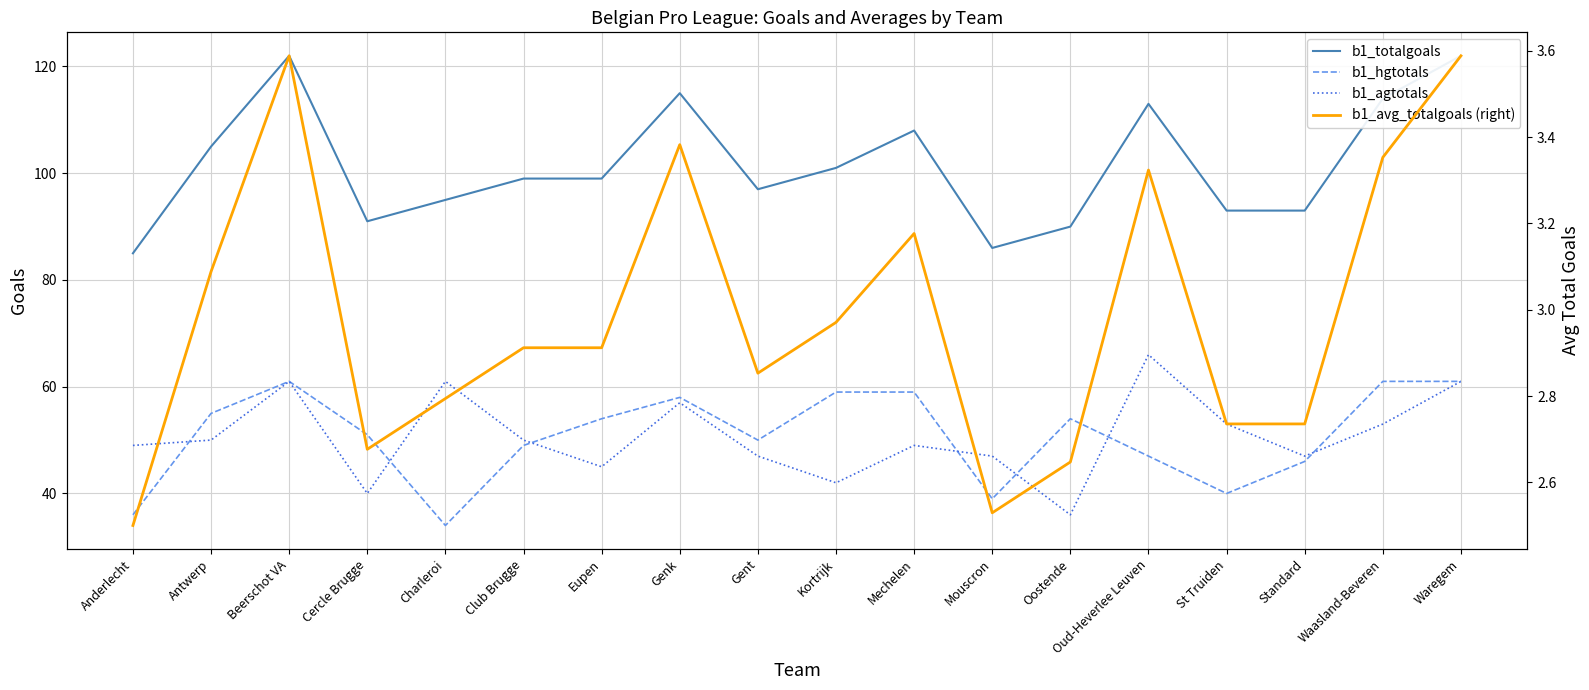

Reading left to right, extract all data points from this chart.

b1_totalgoals: Anderlecht=85.0	Antwerp=105.0	Beerschot VA=122.0	Cercle Brugge=91.0	Charleroi=95.0	Club Brugge=99.0	Eupen=99.0	Genk=115.0	Gent=97.0	Kortrijk=101.0	Mechelen=108.0	Mouscron=86.0	Oostende=90.0	Oud-Heverlee Leuven=113.0	St Truiden=93.0	Standard=93.0	Waasland-Beveren=114.0	Waregem=122.0
b1_hgtotals: Anderlecht=36.0	Antwerp=55.0	Beerschot VA=61.0	Cercle Brugge=51.0	Charleroi=34.0	Club Brugge=49.0	Eupen=54.0	Genk=58.0	Gent=50.0	Kortrijk=59.0	Mechelen=59.0	Mouscron=39.0	Oostende=54.0	Oud-Heverlee Leuven=47.0	St Truiden=40.0	Standard=46.0	Waasland-Beveren=61.0	Waregem=61.0
b1_agtotals: Anderlecht=49.0	Antwerp=50.0	Beerschot VA=61.0	Cercle Brugge=40.0	Charleroi=61.0	Club Brugge=50.0	Eupen=45.0	Genk=57.0	Gent=47.0	Kortrijk=42.0	Mechelen=49.0	Mouscron=47.0	Oostende=36.0	Oud-Heverlee Leuven=66.0	St Truiden=53.0	Standard=47.0	Waasland-Beveren=53.0	Waregem=61.0
b1_avg_totalgoals (right): Anderlecht=2.5	Antwerp=3.1	Beerschot VA=3.6	Cercle Brugge=2.7	Charleroi=2.8	Club Brugge=2.9	Eupen=2.9	Genk=3.4	Gent=2.9	Kortrijk=3.0	Mechelen=3.2	Mouscron=2.5	Oostende=2.6	Oud-Heverlee Leuven=3.3	St Truiden=2.7	Standard=2.7	Waasland-Beveren=3.4	Waregem=3.6